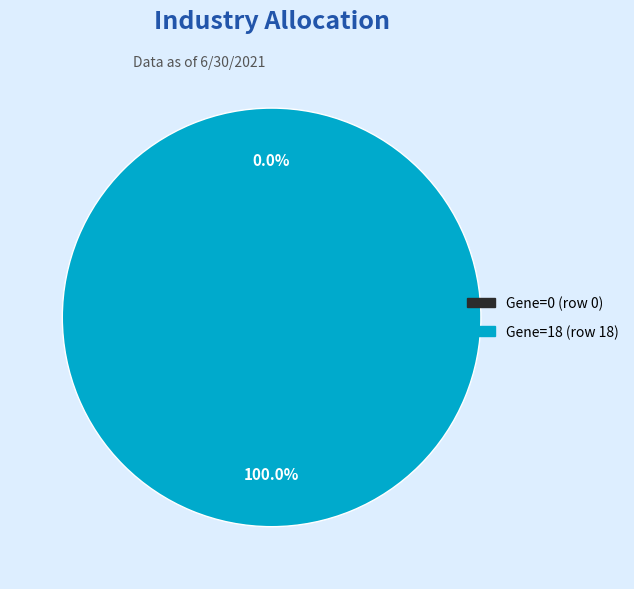

Combined, what portion of the pie is 18 and 0?

100.0%